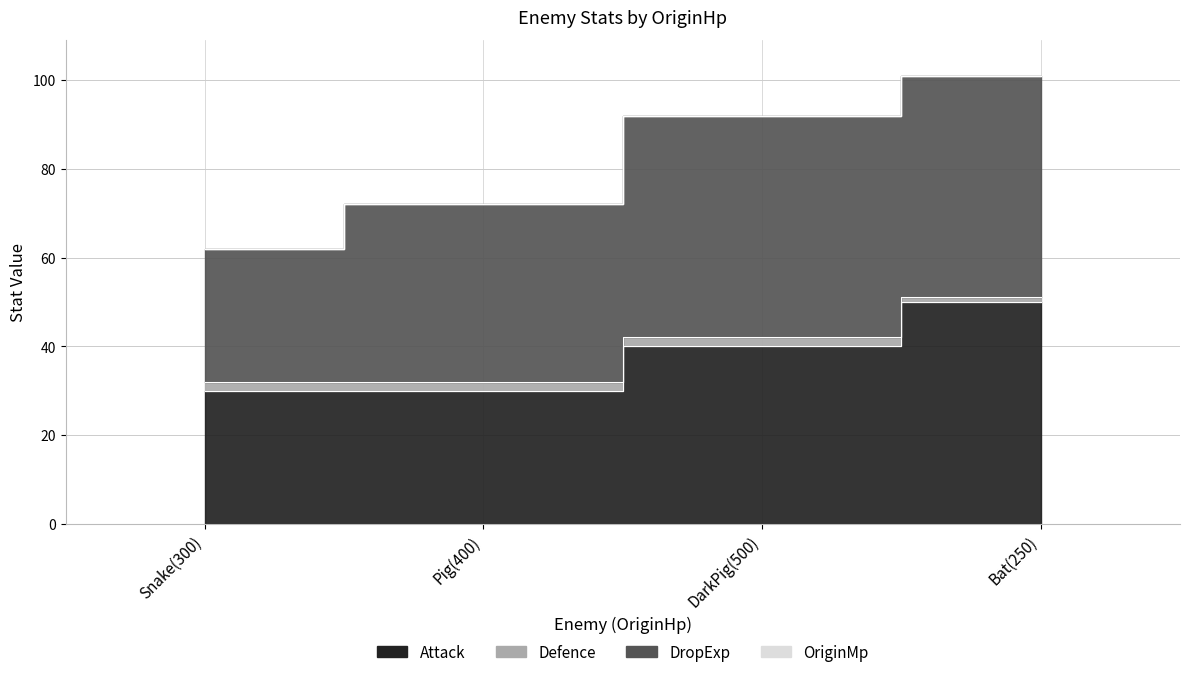

What is the difference between the highest and lowest values at DarkPig(500)?

50